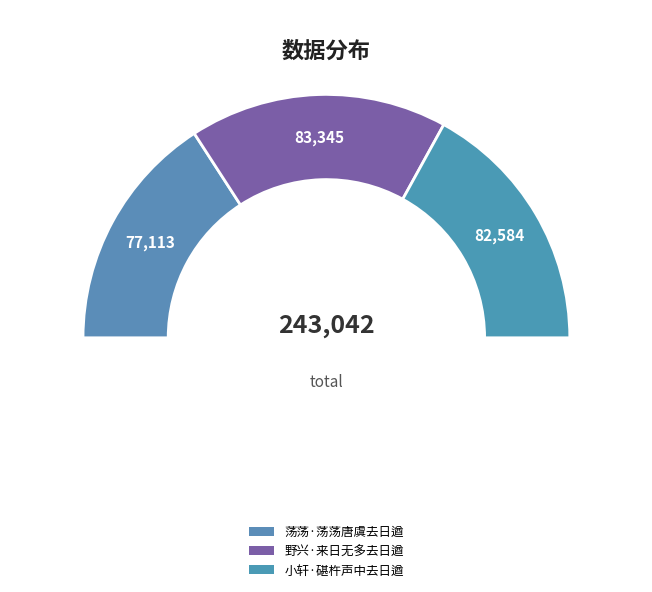

Does 小轩·碪杵声中去日遒 account for over 50% of the chart?

No